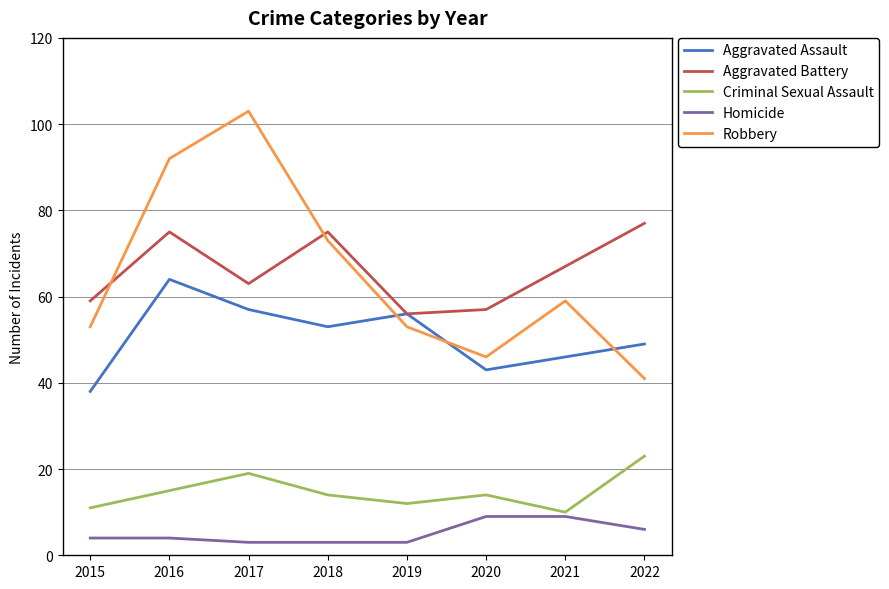

What is the average value of the Homicide series?

5